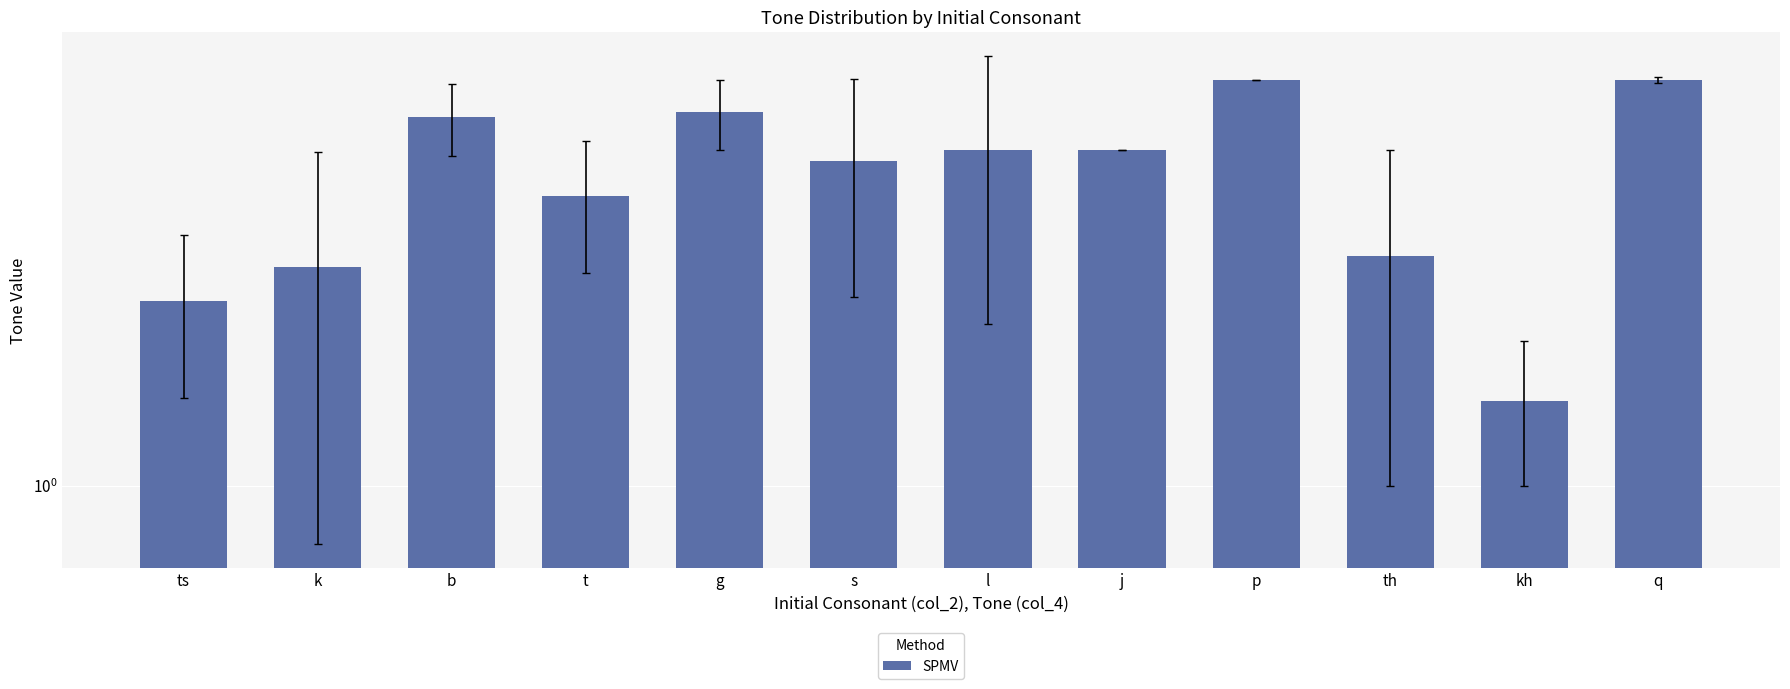

Reading left to right, list all the values displayed in this chart.

2.4	2.9	5.9	4.0	6.0	4.8	5.0	5.0	7.0	3.0	1.5	7.0